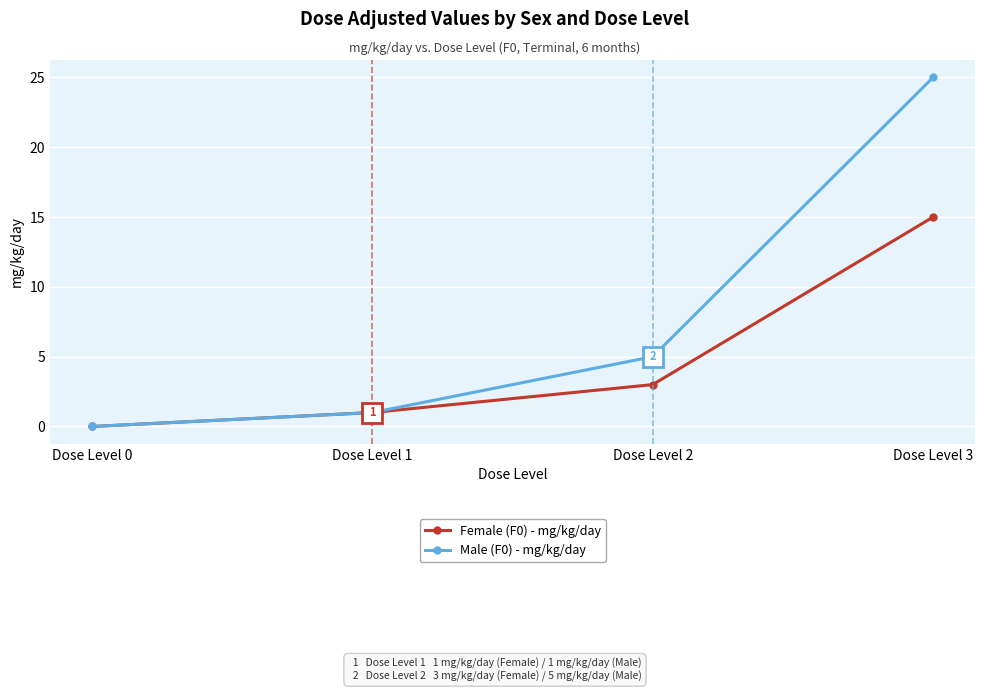

The Female (F0) - mg/kg/day series shows 0 at Dose Level 0. True or false?

True